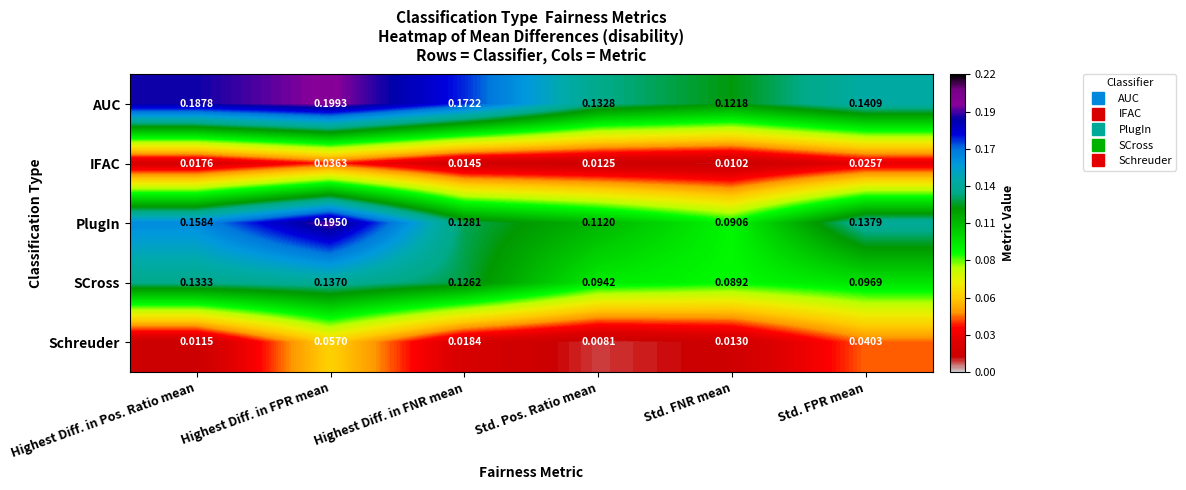

Which category has the highest value in the SCross series?

Highest Diff. in FPR mean